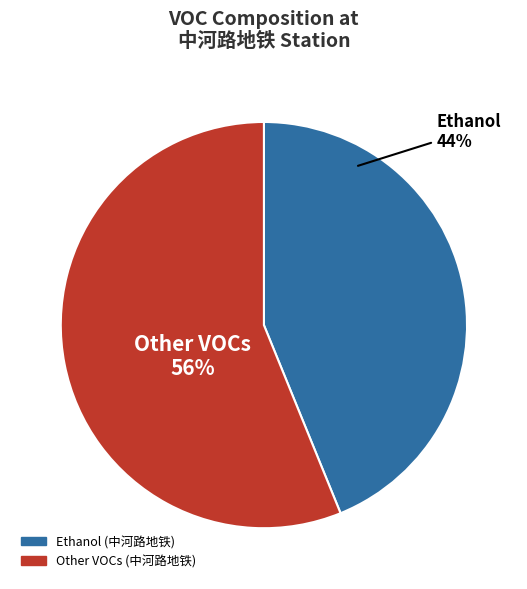

To the nearest percent, what is the average slice percentage?

50%